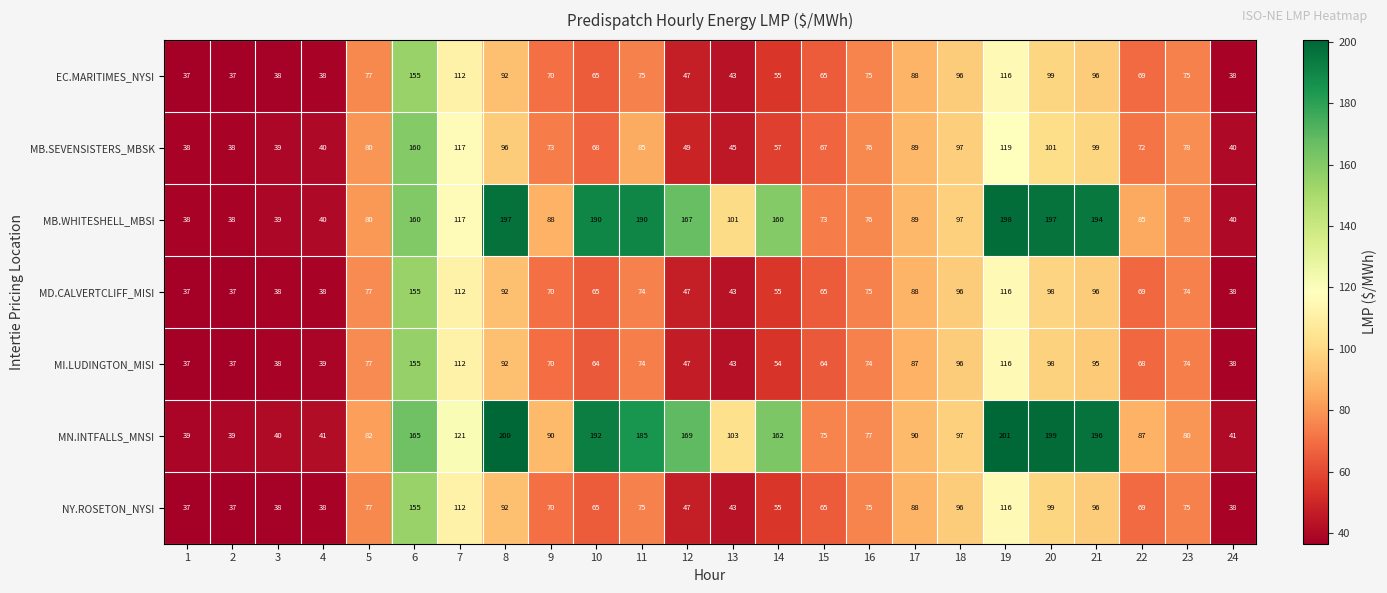

At which category is the sum across all series the highest?

6